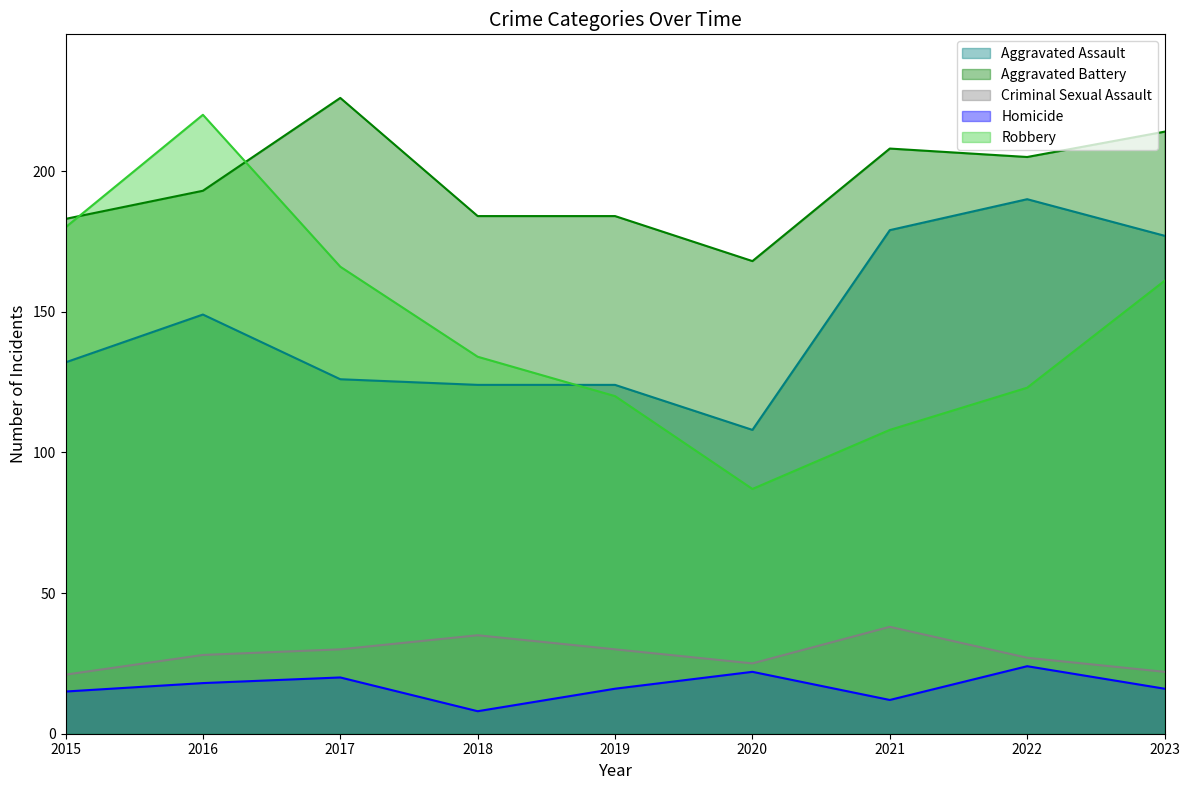

Rank the series at 2017 from highest to lowest value.

Aggravated Battery, Robbery, Aggravated Assault, Criminal Sexual Assault, Homicide